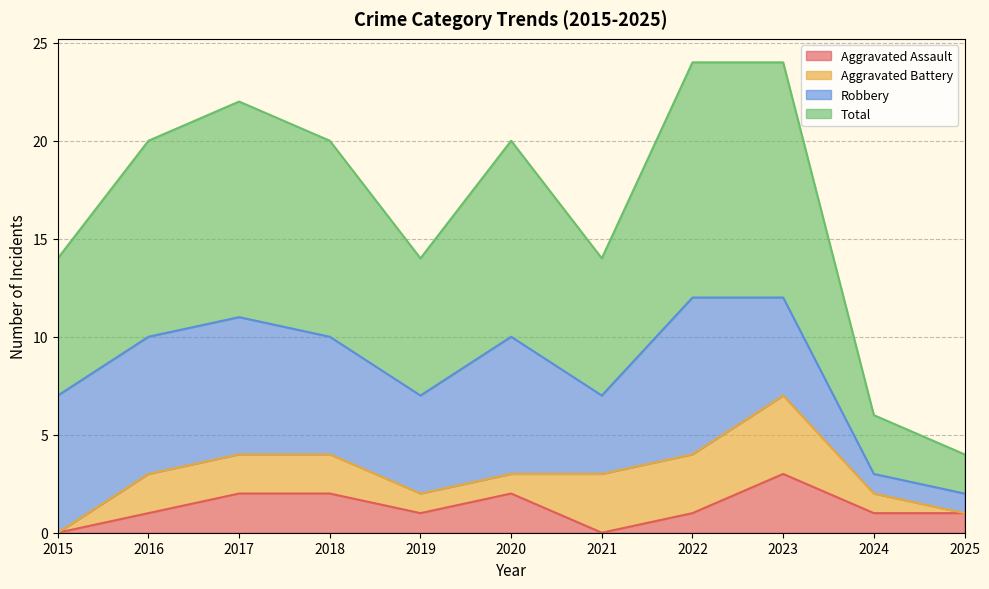

What are all the series names shown in the legend?

Aggravated Assault, Aggravated Battery, Robbery, Total